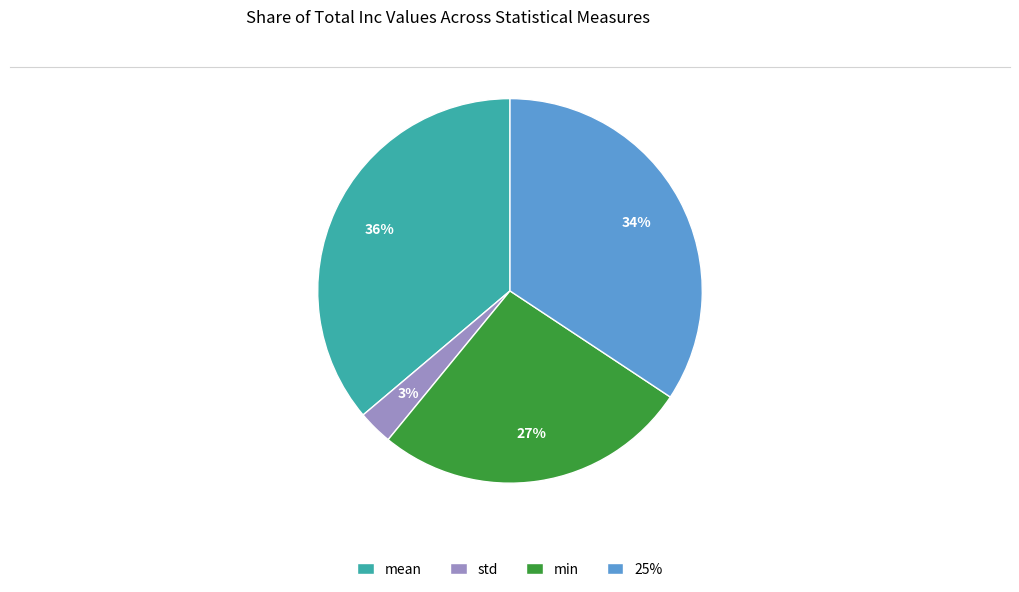

What is the ratio of the value at std to the value at min?

0.1